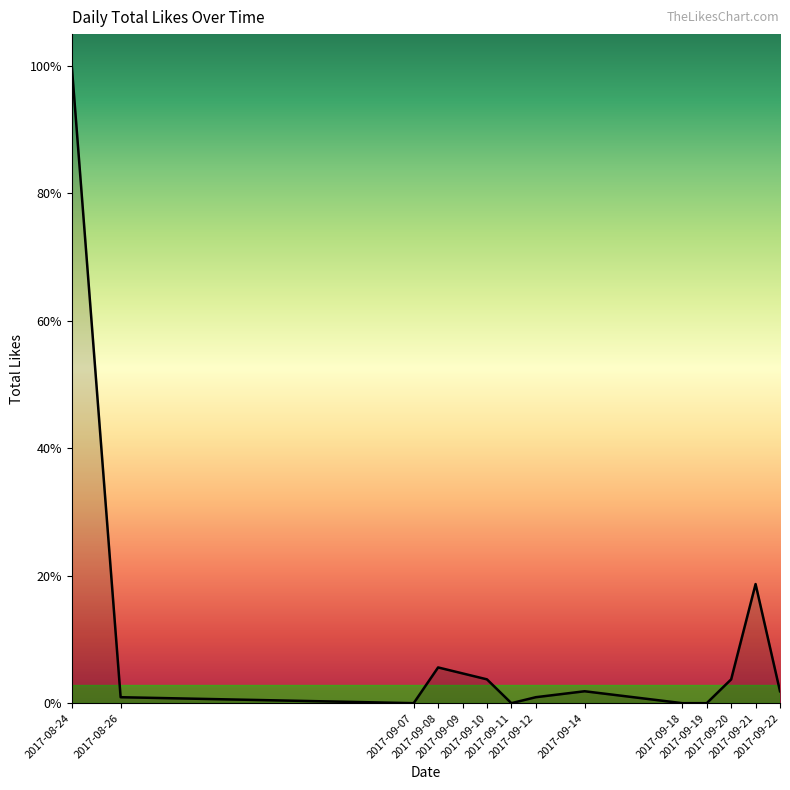

Is this an area chart (filled region under the line)?

Yes